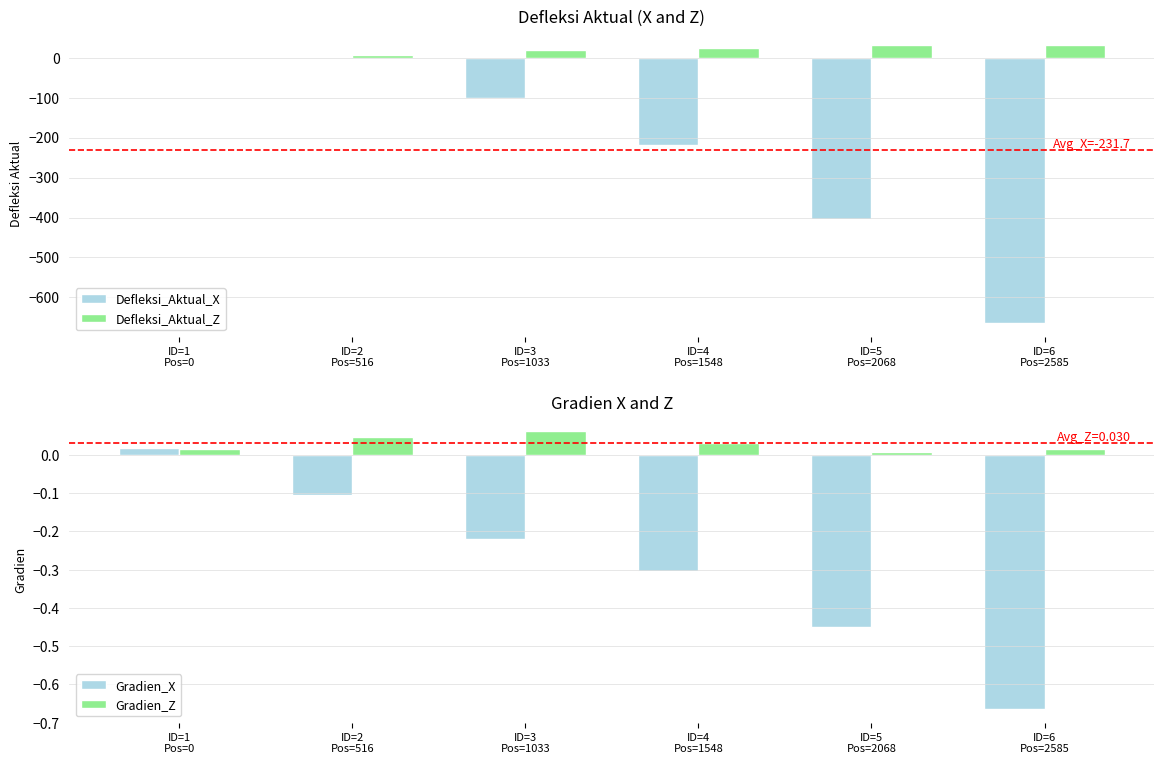

Where does the Defleksi_Aktual_X series first go above -102?

ID=1
Pos=0